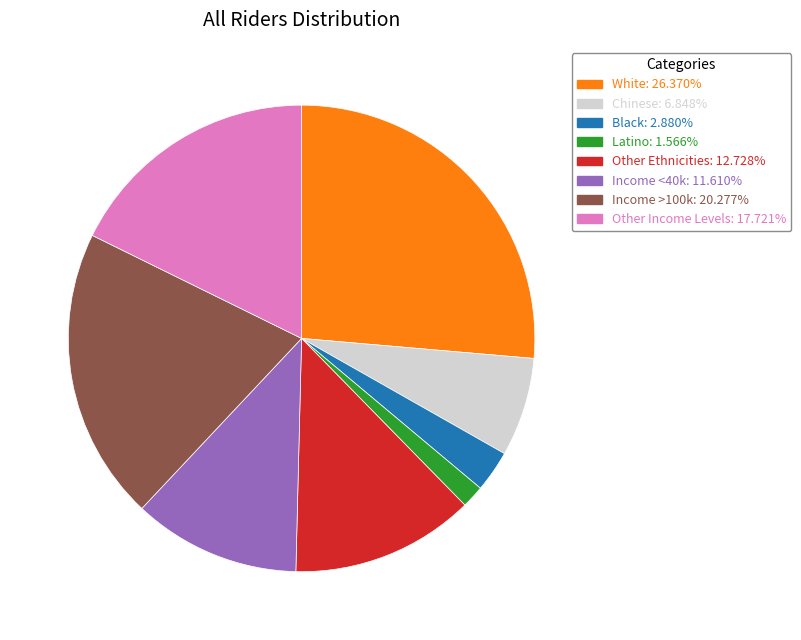

Is there a majority slice in this chart?

No